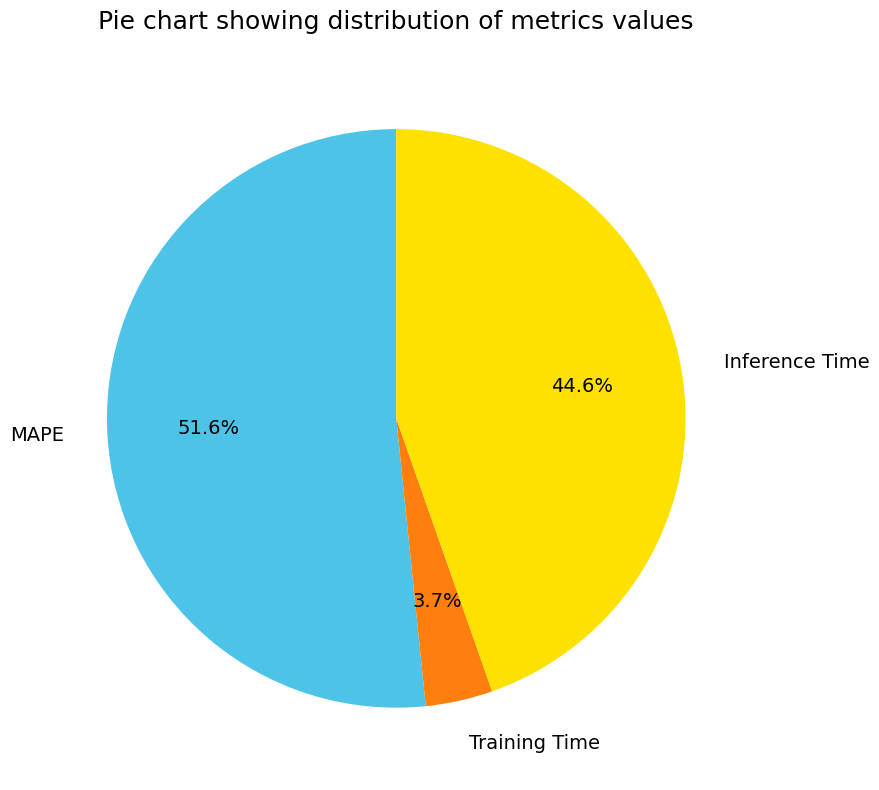

To the nearest percent, what is the combined percentage of MAPE and Training Time?

55%